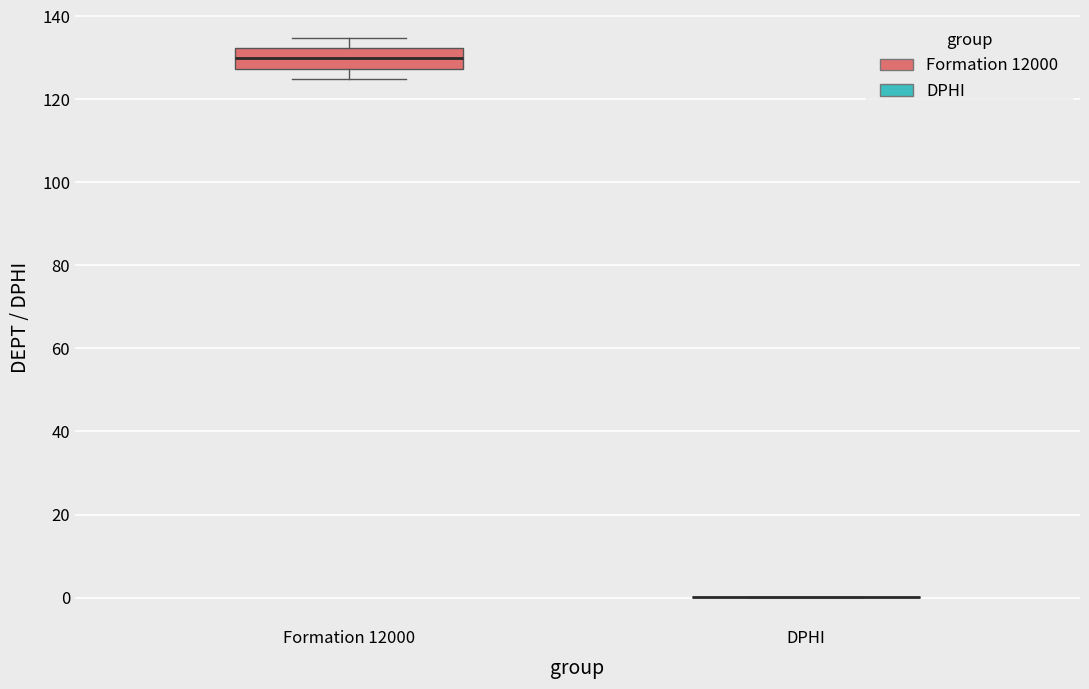

Which box is the tallest, from its lower edge to its upper edge?

Formation 12000